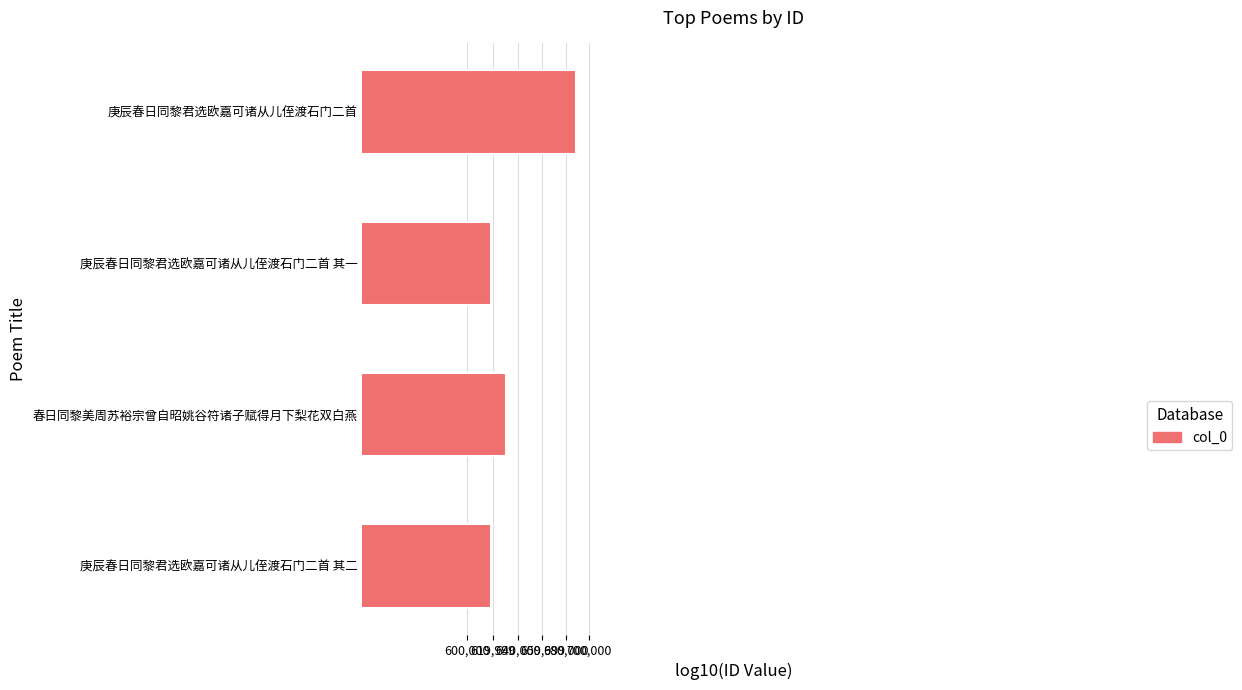

How many values are between 5 and 6?

4